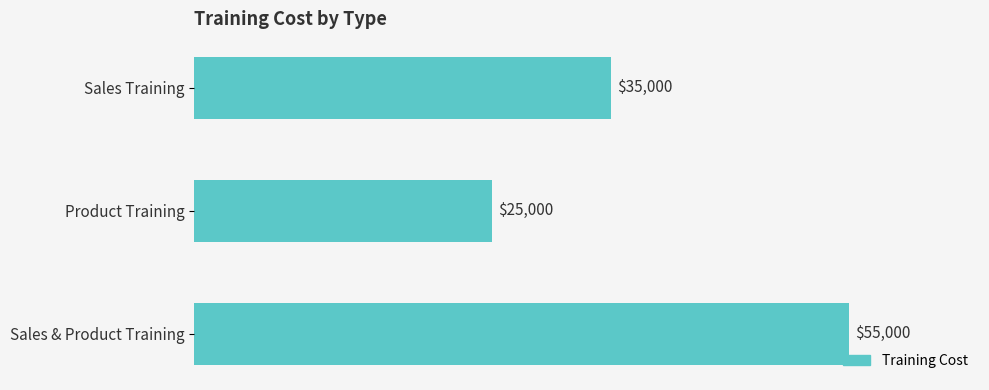

The value at Product Training is 25000. True or false?

True